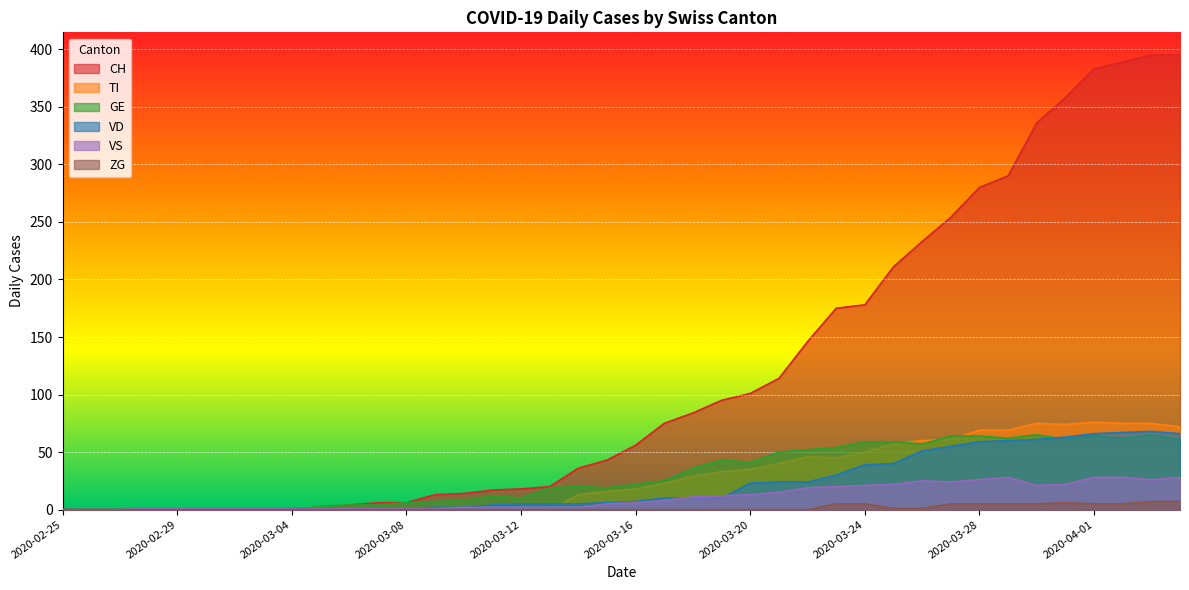

What is the average value of the GE series?

29